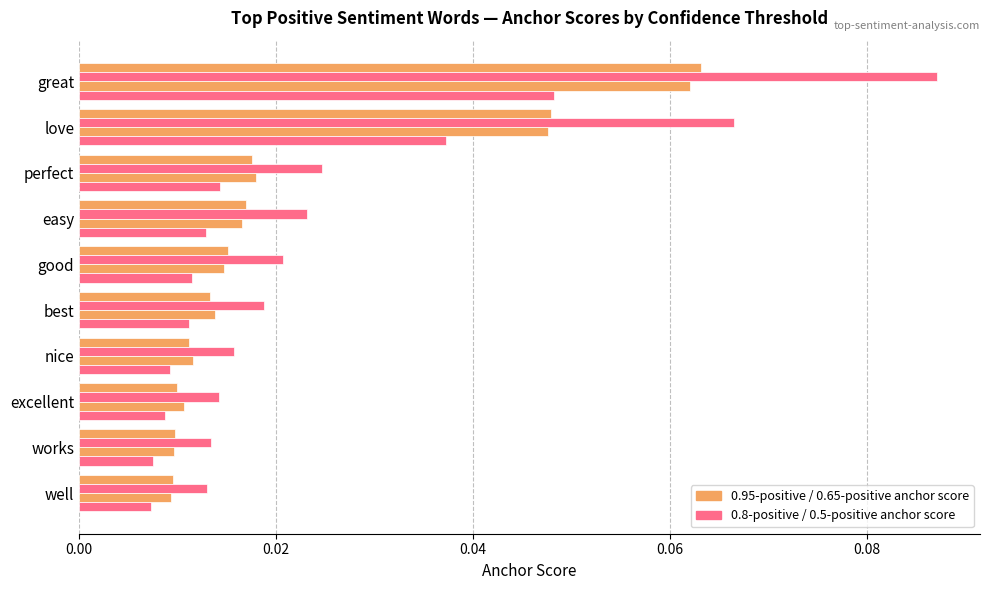

Count the number of categories in the chart.

10